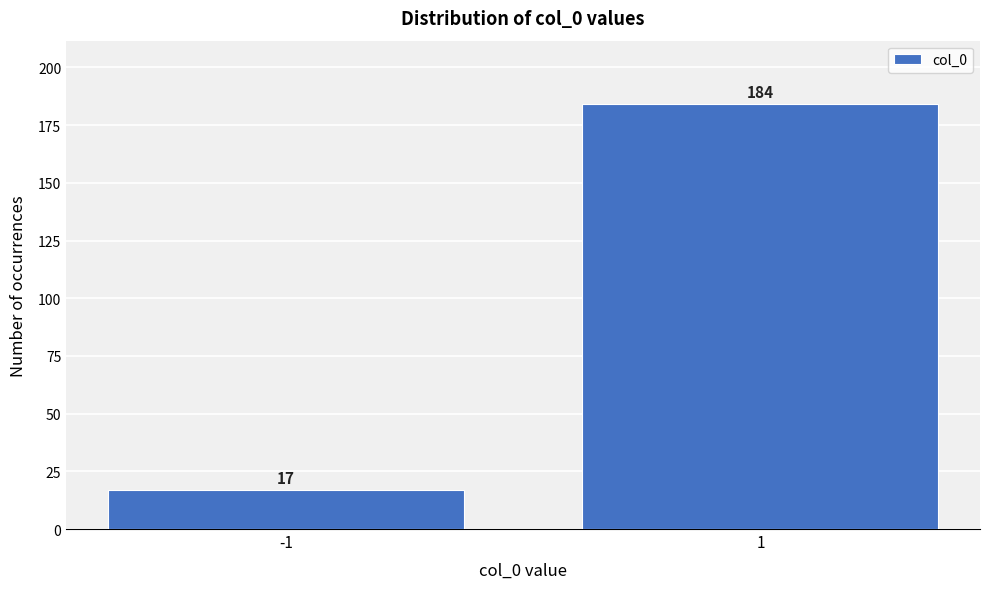

Reading left to right, what are all the values shown in this chart?

17	184